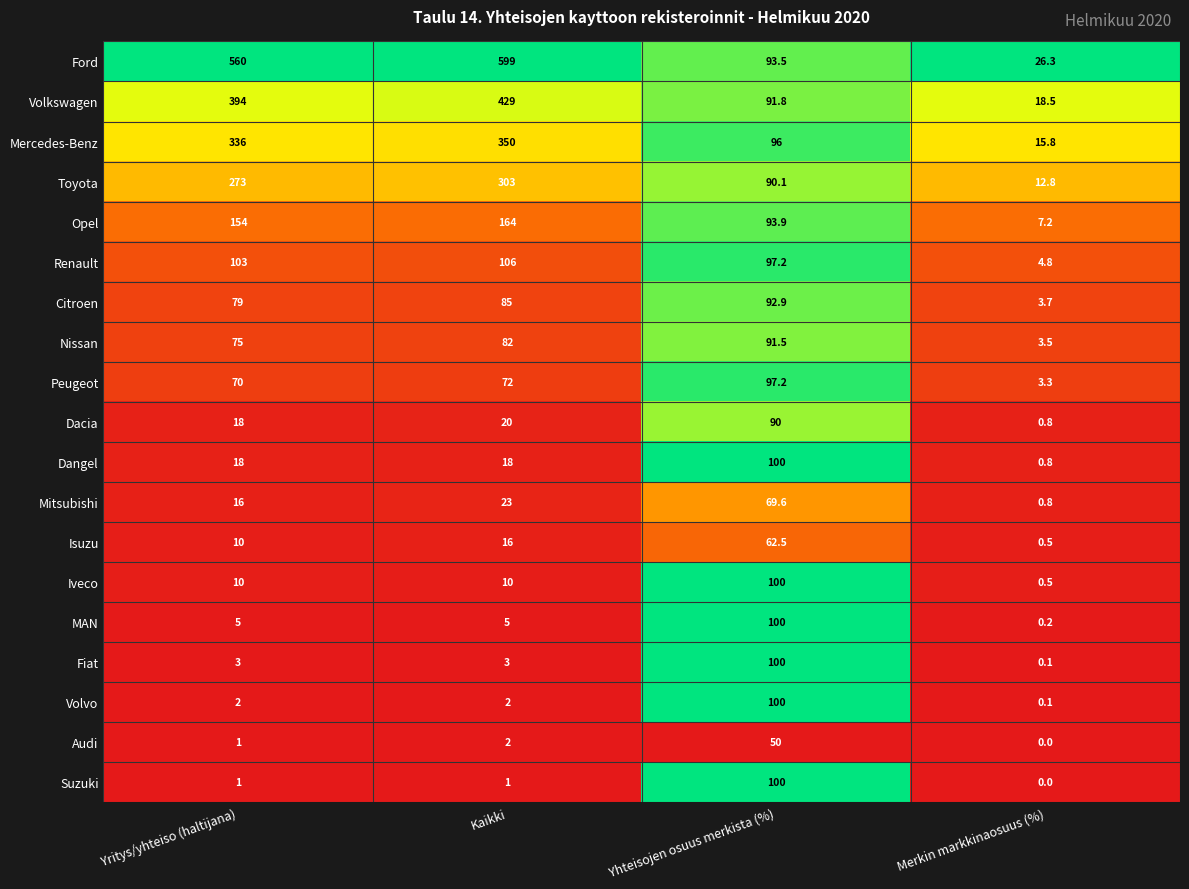

True or false: Audi has a value of 50.0 at Yhteisojen osuus merkista (%).

True